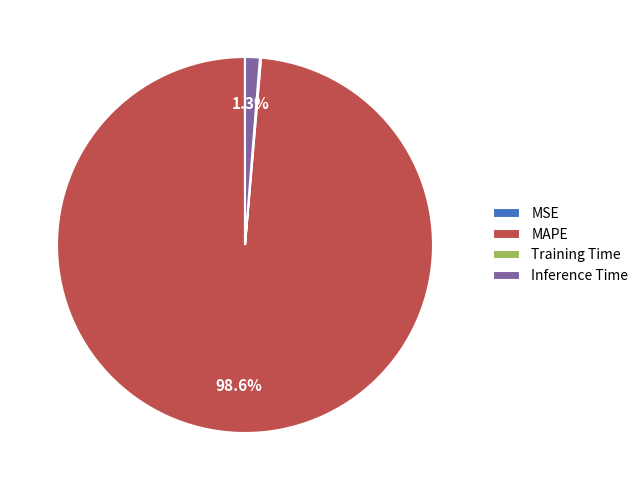

Which category has the biggest portion of the pie?

MAPE